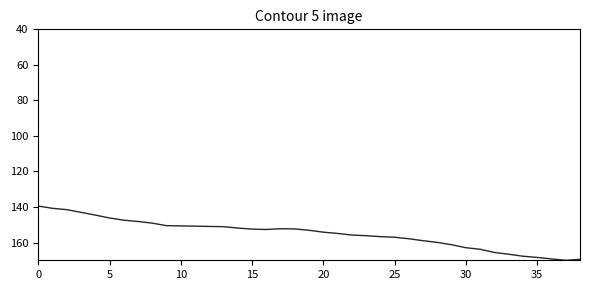

Where is the first local maximum for euro area GDP?

16